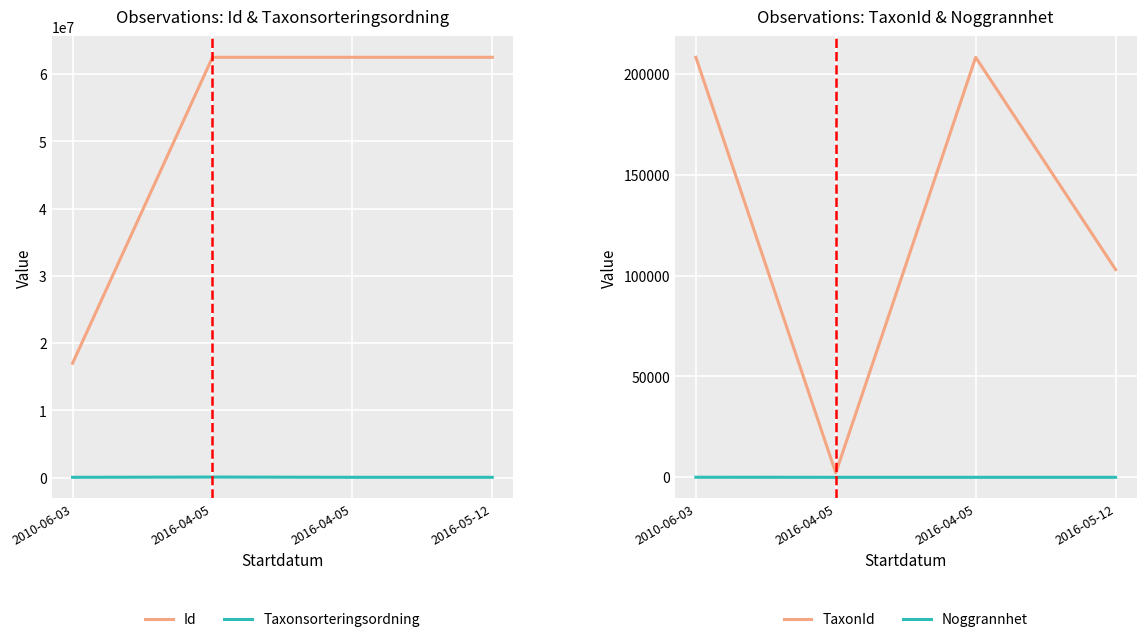

How many lines are shown in the chart?

4